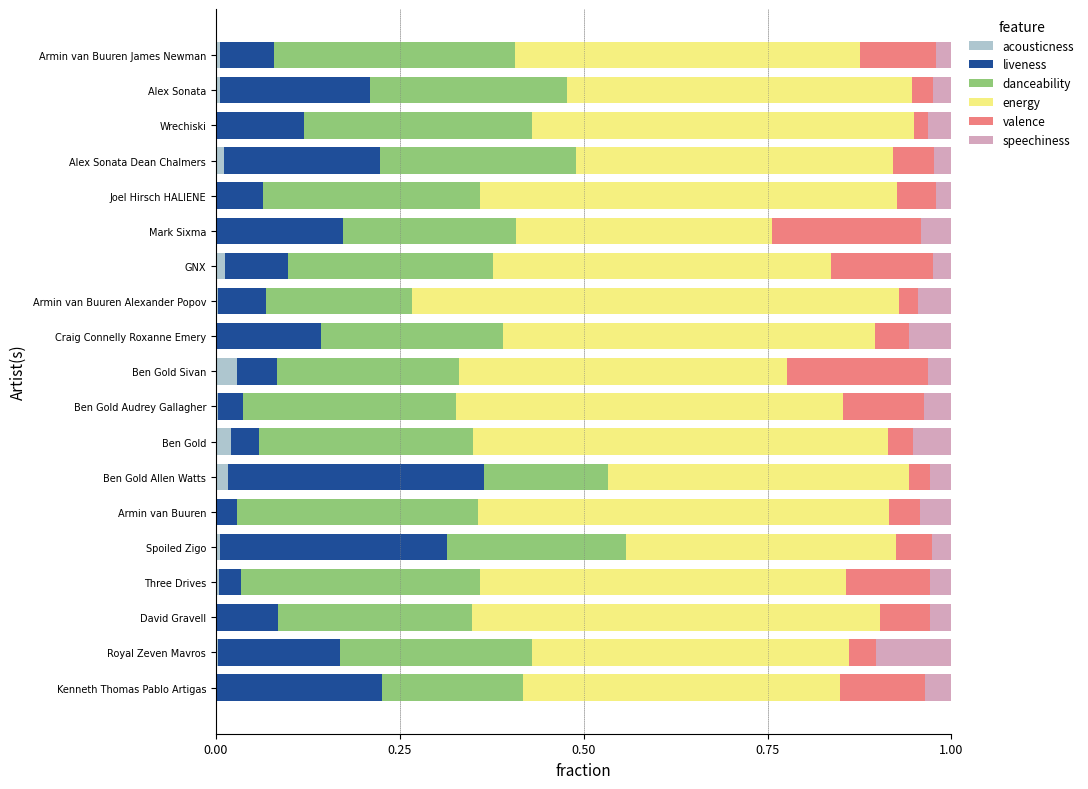

True or false: acousticness has a value of 0.0 at Alex Sonata Dean Chalmers.

True